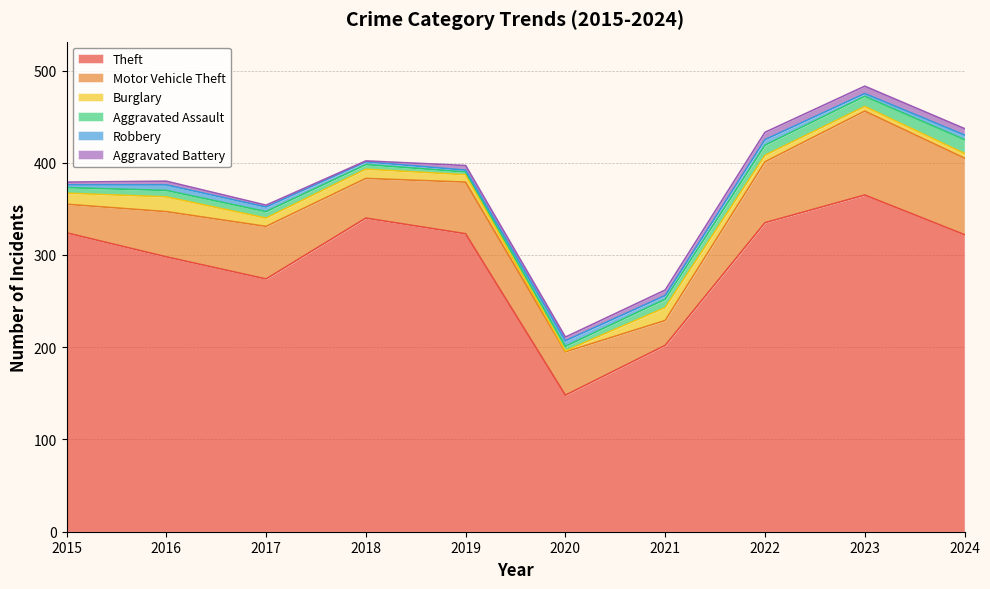

Is it true that Aggravated Battery equals 6 at 2021?

True